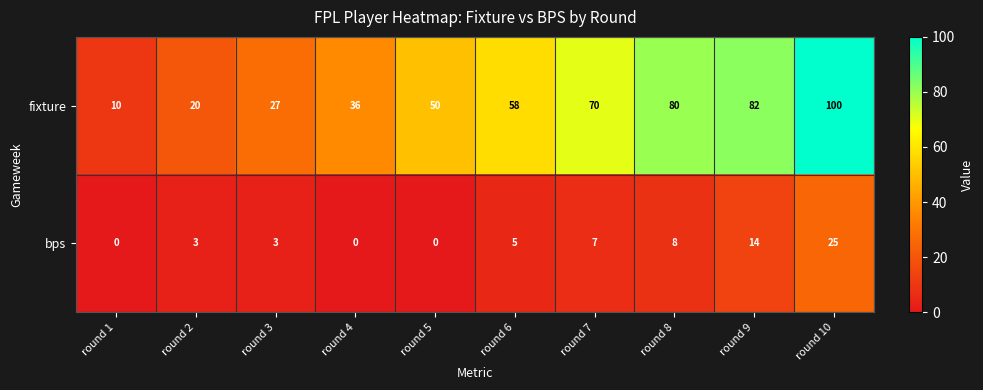

At which label does bps reach its peak?

round 10